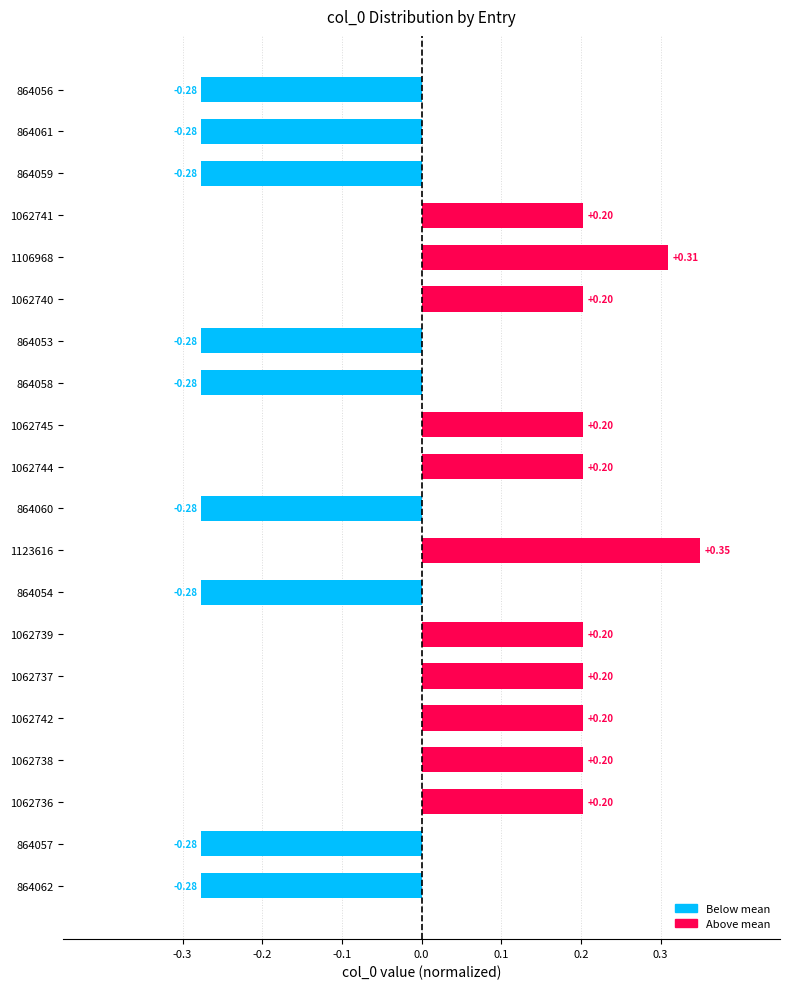

What is the difference between the values at 864061 and 1062739?

0.5